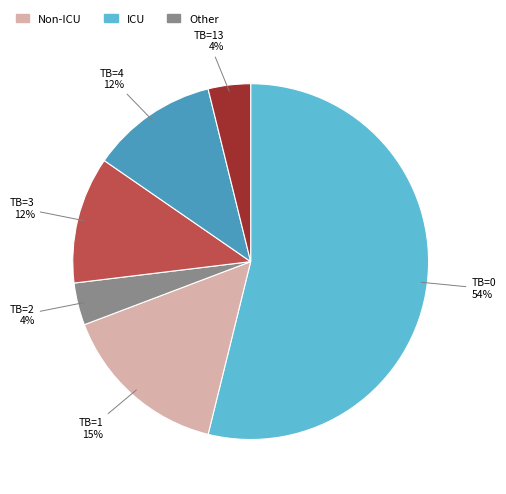

To the nearest percent, what is the difference between the largest and smallest slice percentages?

50%